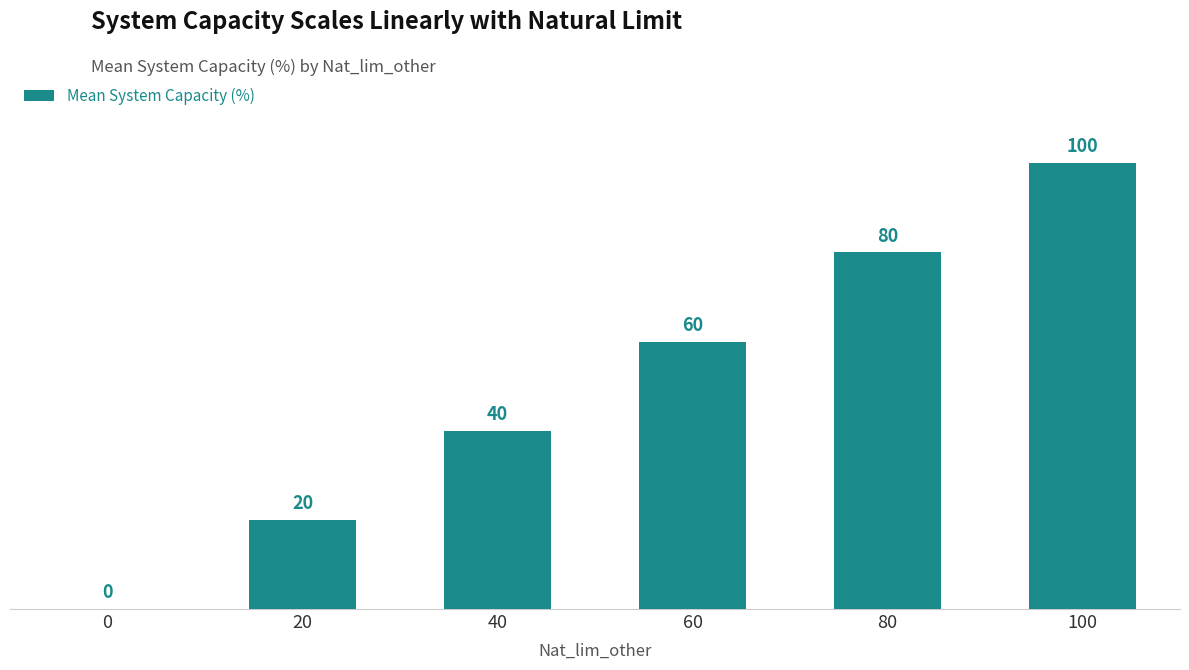

Are the bars horizontal?

No